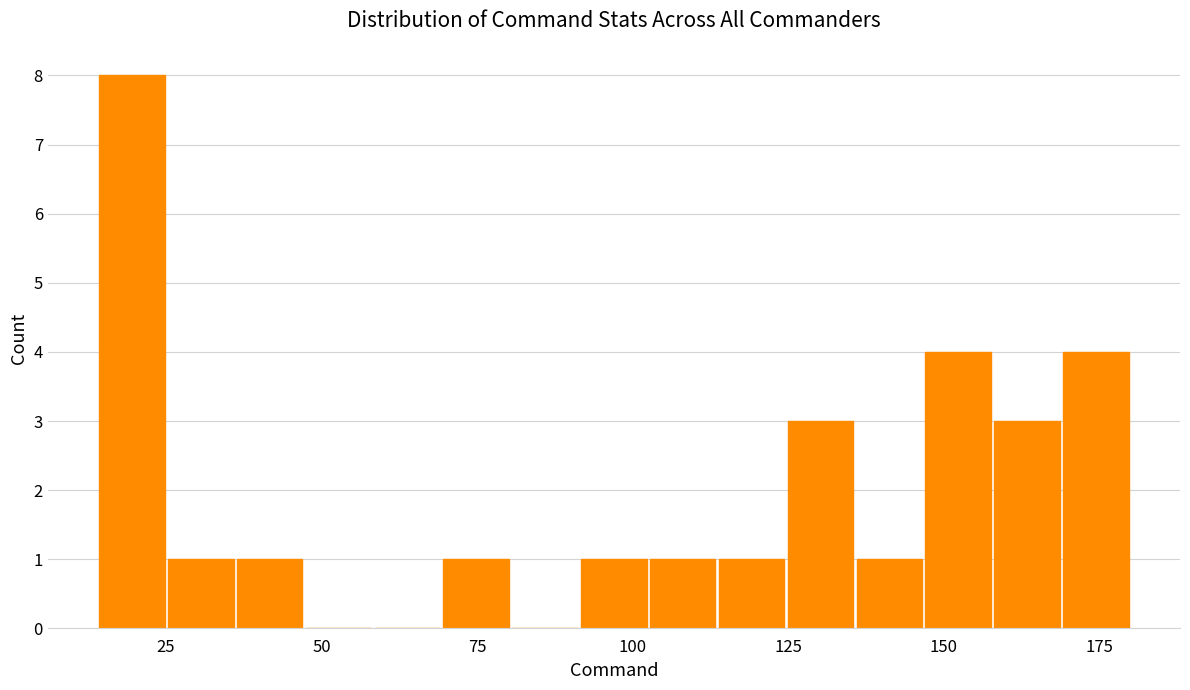

Around what value on the x-axis is the tallest bar? Give the approximate position of its centre, as read against the axis.

20